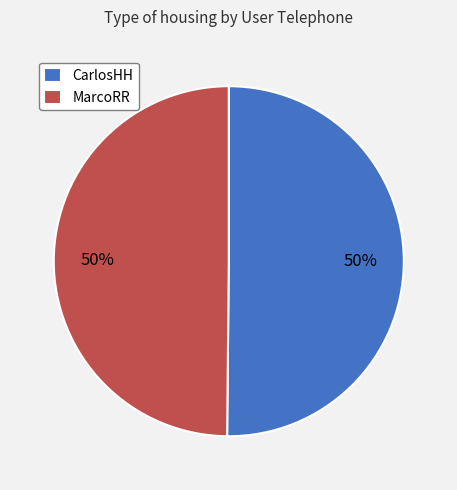

To the nearest percent, what percentage of the pie is MarcoRR?

50%